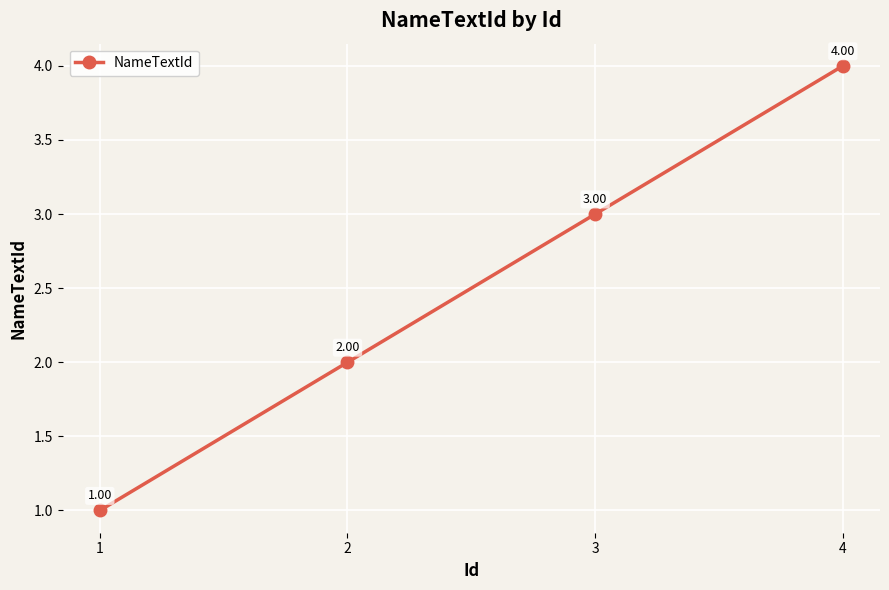

Rank the categories by value from highest to lowest.

4, 3, 2, 1